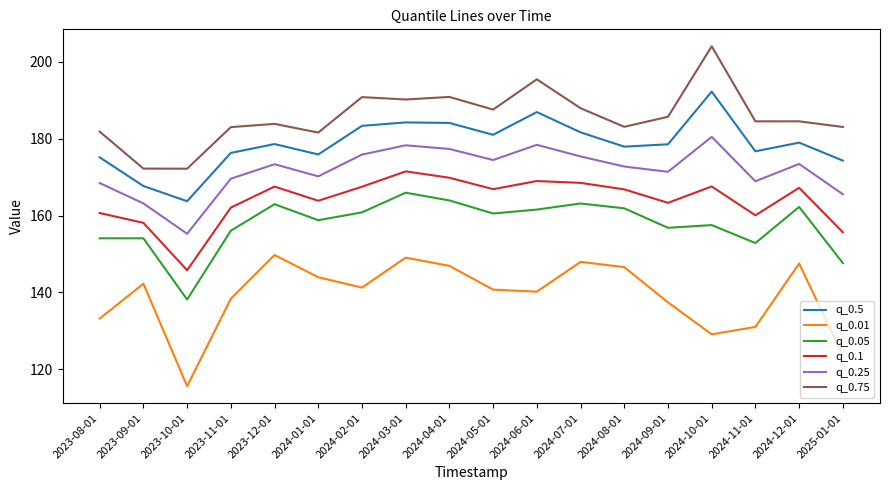

At 2024-02-01, list the series in order from smallest to largest.

q_0.01, q_0.05, q_0.1, q_0.25, q_0.5, q_0.75